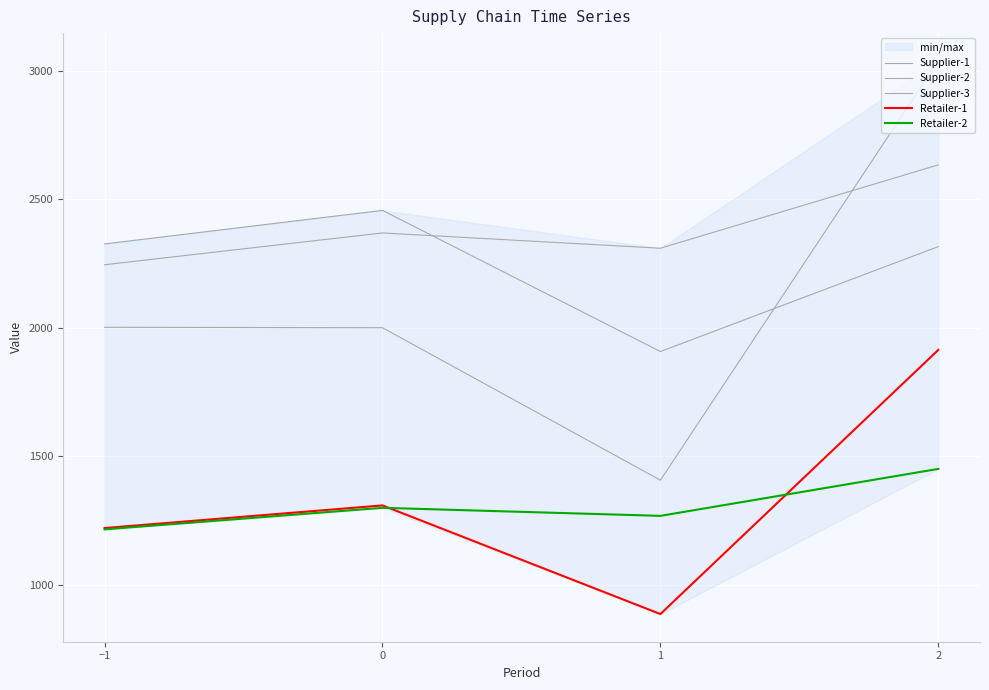

At 1, list the series in order from largest to smallest.

Supplier-2, Supplier-3, Supplier-1, Retailer-2, Retailer-1